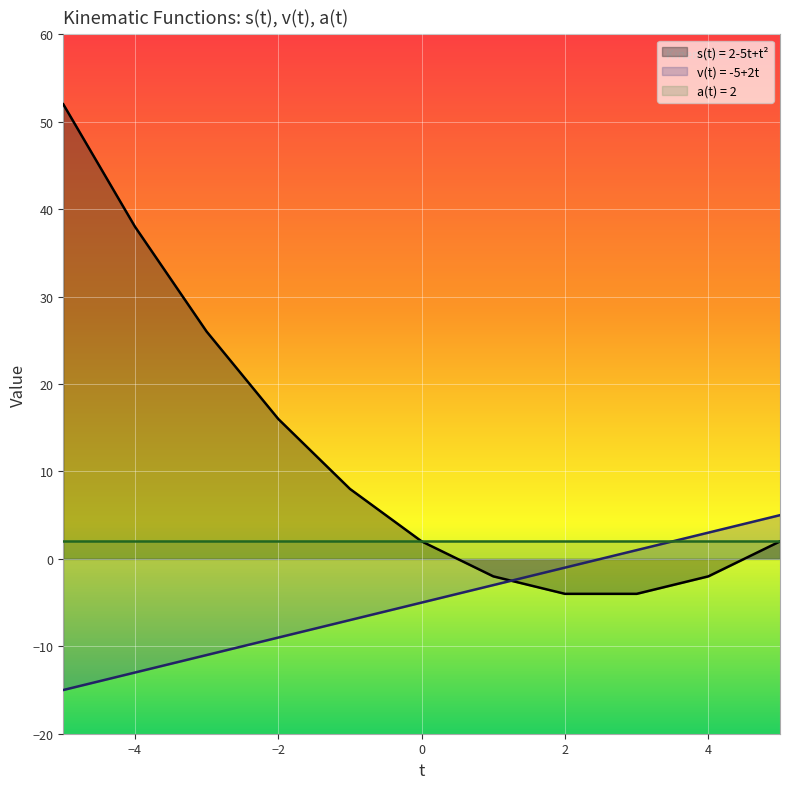

The value of s(t) = 2-5t+t^2 at 0 is 3. True or false?

False